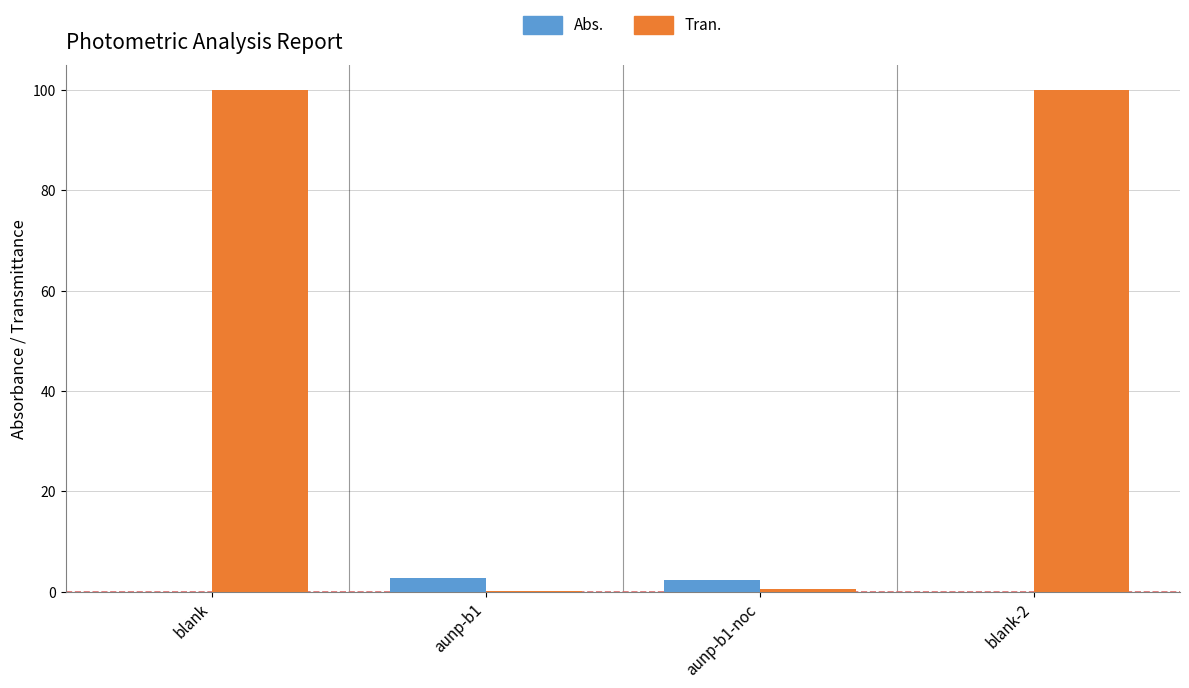

How many groups of bars are there?

4